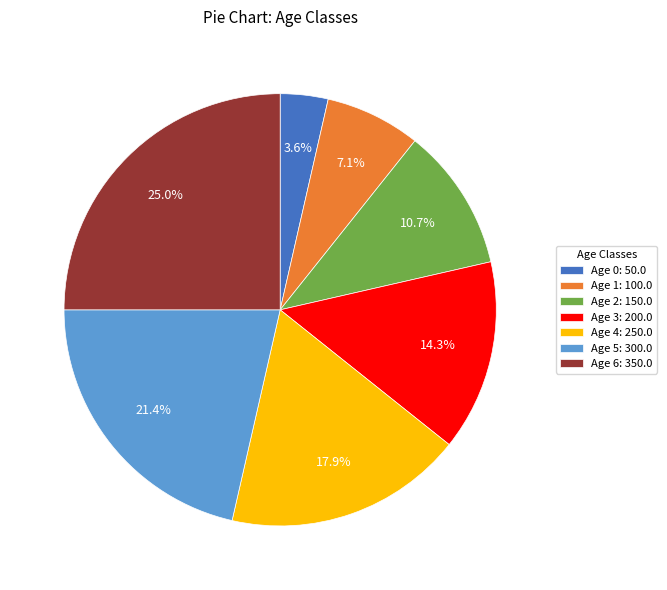

How many segments does this pie chart have?

7